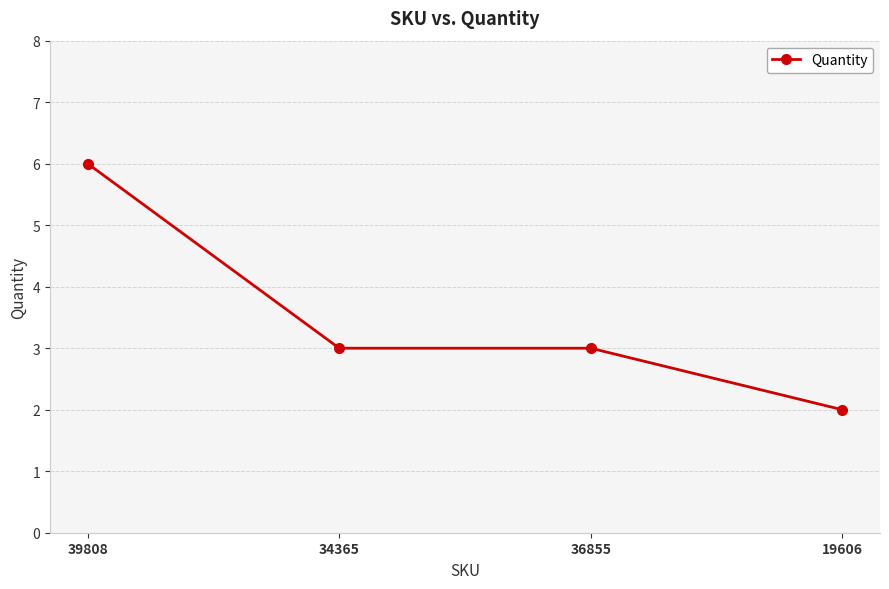

Reading left to right, extract all data points from this chart.

6	3	3	2